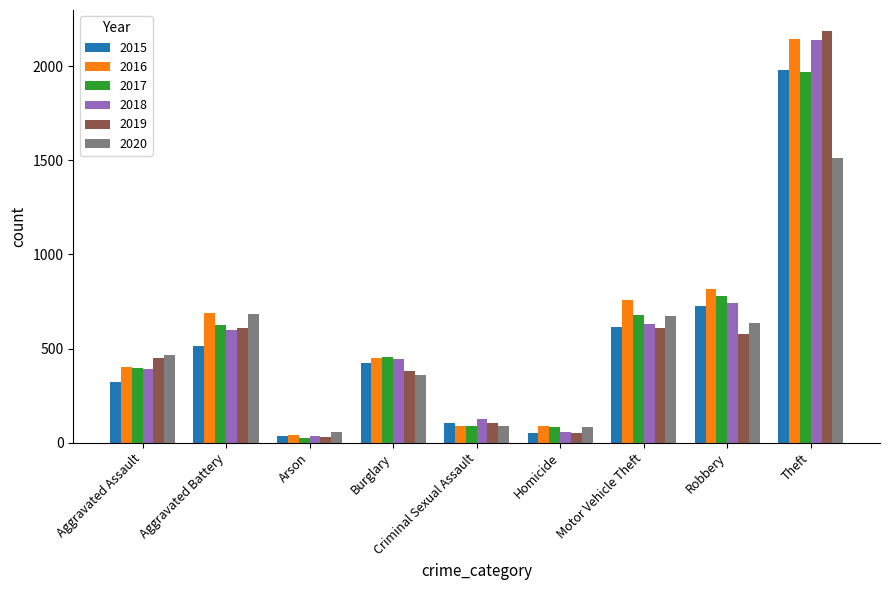

How many groups of bars are there?

9